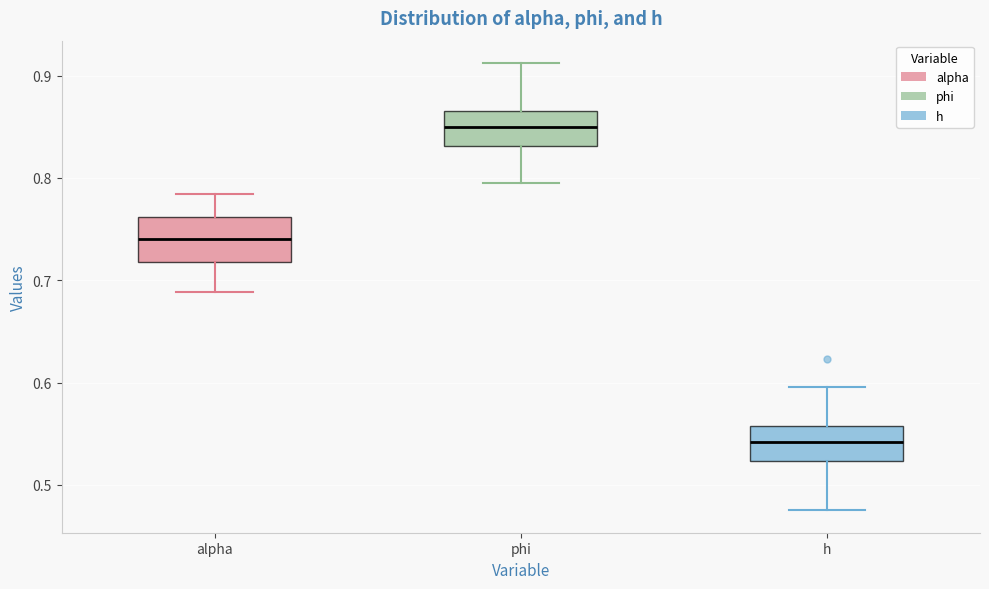

Reading left to right, read every box against the y-axis: the position of its median line, the range the box covers, and the ends of its whiskers. The values are not printed on the chart, so give them approximately, as read against the axis.

alpha: median 0.74, box 0.72 to 0.76, whiskers 0.69 to 0.78
phi: median 0.85, box 0.83 to 0.87, whiskers 0.80 to 0.91
h: median 0.54, box 0.52 to 0.56, whiskers 0.48 to 0.60